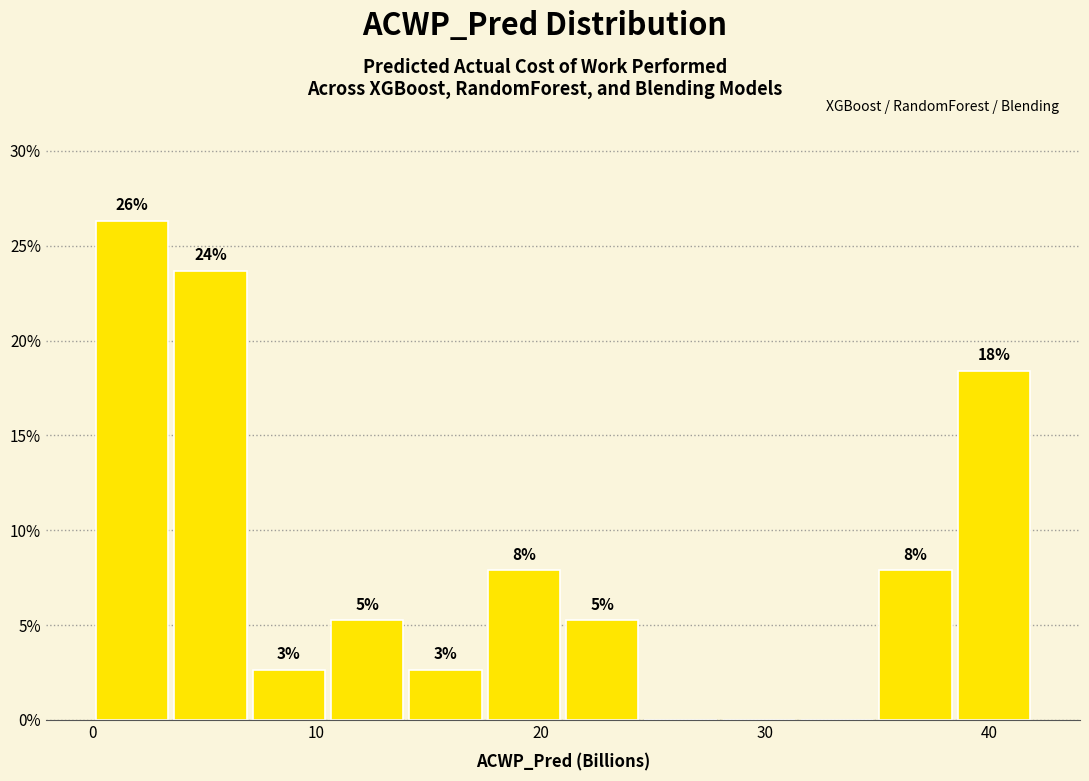

Read against the x-axis, roughly where is the centre of the tallest bar?

2